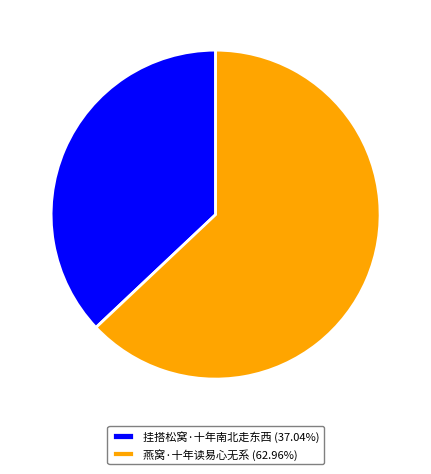

Which category has the smallest portion of the pie?

挂搭松窝·十年南北走东西